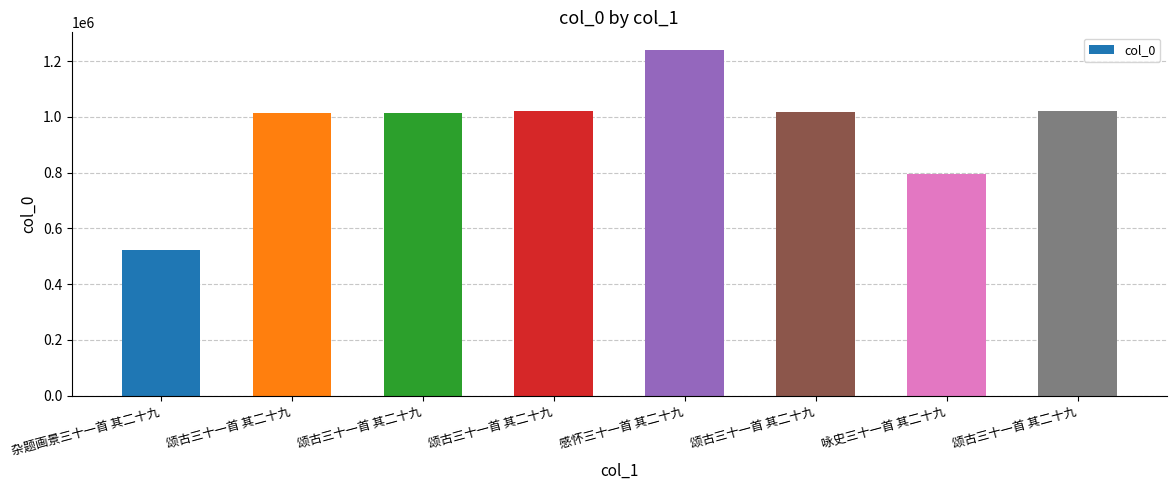

Does the chart contain any negative values?

No